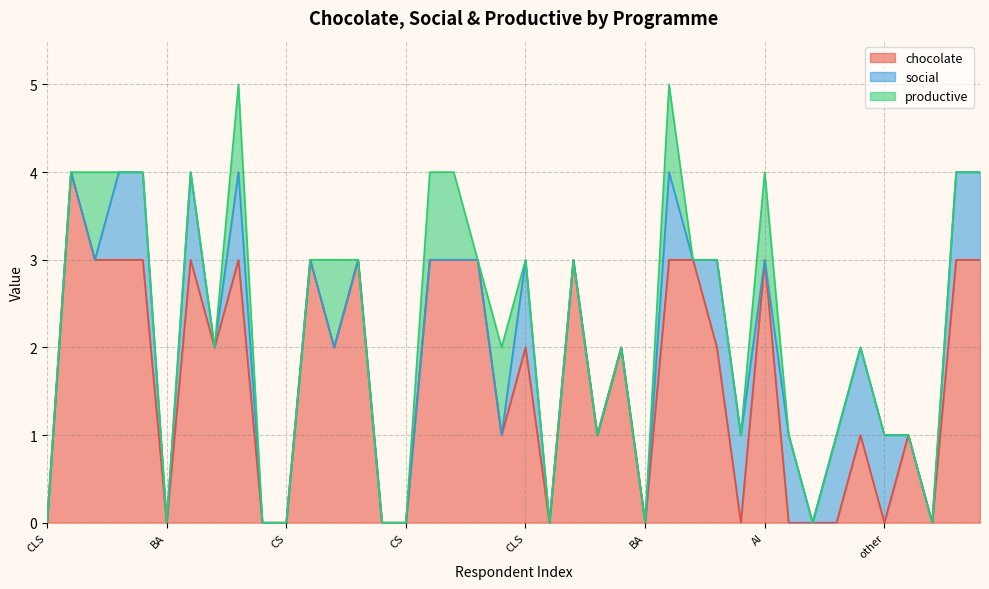

Reading left to right, transcribe all the data shown in this chart.

chocolate: CLS=0	QRM=4	CLS=3	QRM=3	BA=3	BA=0	QRM=3	CS=2	BA=3	other=0	CS=0	AI=3	BA=2	AI=3	AI=0	CS=0	QRM=3	QRM=3	QRM=3	AI=1	CLS=2	CS=0	AI=3	AI=1	QRM=2	BA=0	other=3	CS=3	CS=2	QRM=0	AI=3	QRM=0	CS=0	CS=0	AI=1	other=0	AI=1	AI=0	QRM=3	BA=3
social: CLS=0	QRM=0	CLS=0	QRM=1	BA=1	BA=0	QRM=1	CS=0	BA=1	other=0	CS=0	AI=0	BA=0	AI=0	AI=0	CS=0	QRM=0	QRM=0	QRM=0	AI=0	CLS=1	CS=0	AI=0	AI=0	QRM=0	BA=0	other=1	CS=0	CS=1	QRM=1	AI=0	QRM=1	CS=0	CS=1	AI=1	other=1	AI=0	AI=0	QRM=1	BA=1
productive: CLS=0	QRM=0	CLS=1	QRM=0	BA=0	BA=0	QRM=0	CS=0	BA=1	other=0	CS=0	AI=0	BA=1	AI=0	AI=0	CS=0	QRM=1	QRM=1	QRM=0	AI=1	CLS=0	CS=0	AI=0	AI=0	QRM=0	BA=0	other=1	CS=0	CS=0	QRM=0	AI=1	QRM=0	CS=0	CS=0	AI=0	other=0	AI=0	AI=0	QRM=0	BA=0